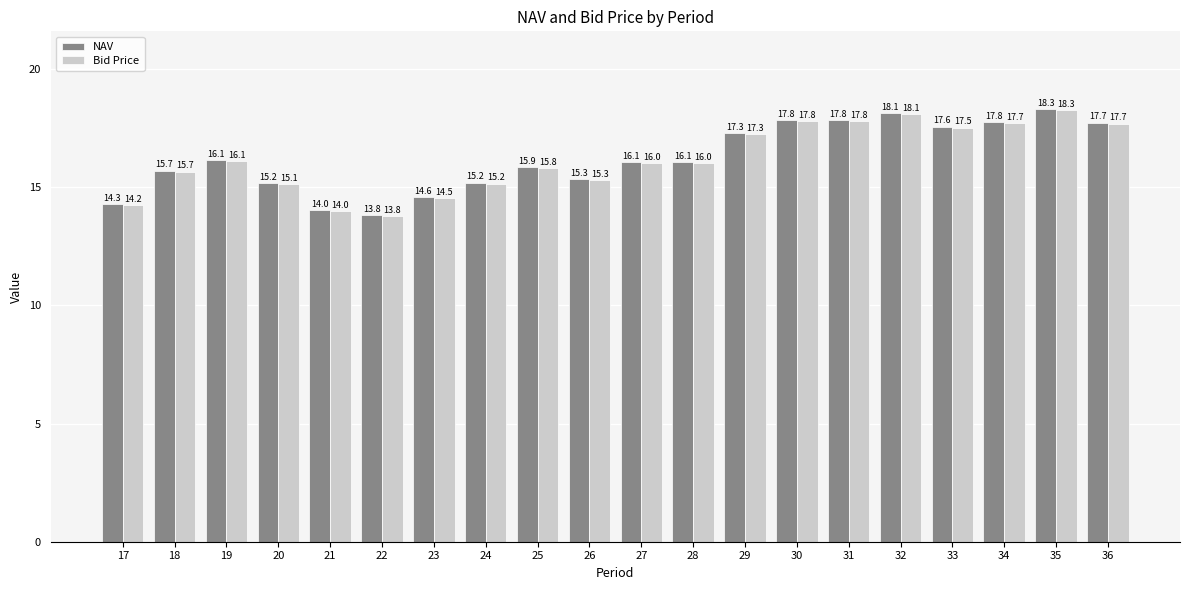

What is the difference between the Bid Price values at 27 and 32?

2.1